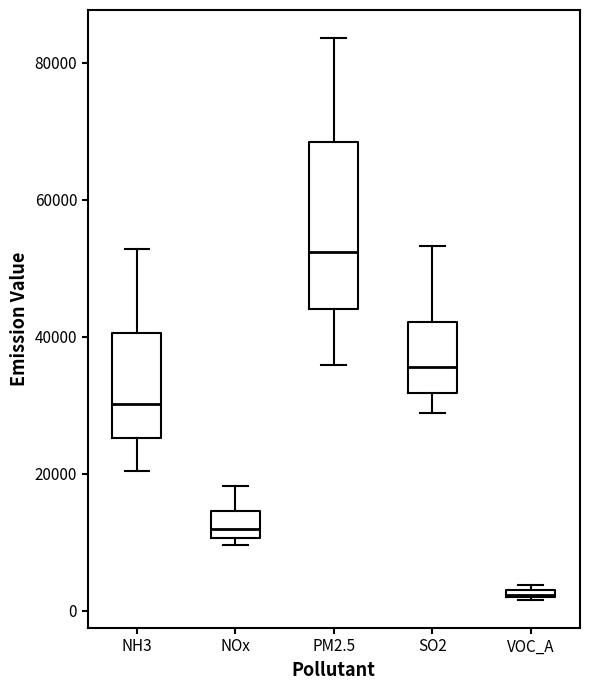

Which box's median line is the highest?

PM2.5